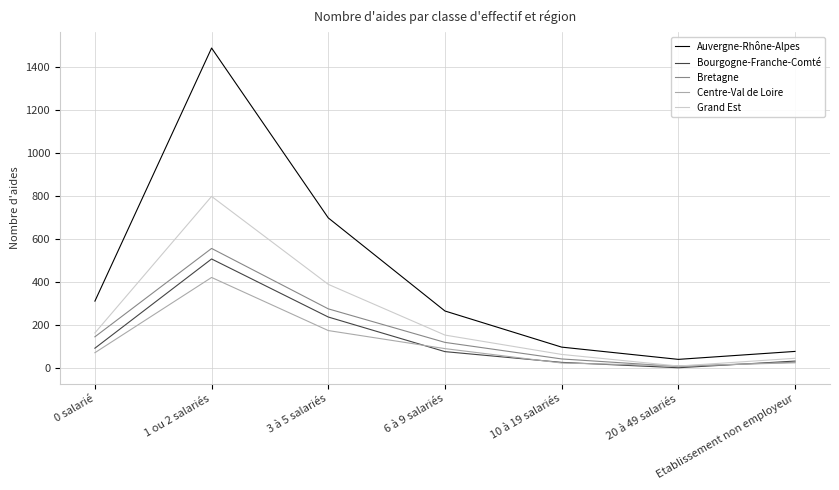

Which series has the largest total across all categories?

Auvergne-Rhône-Alpes